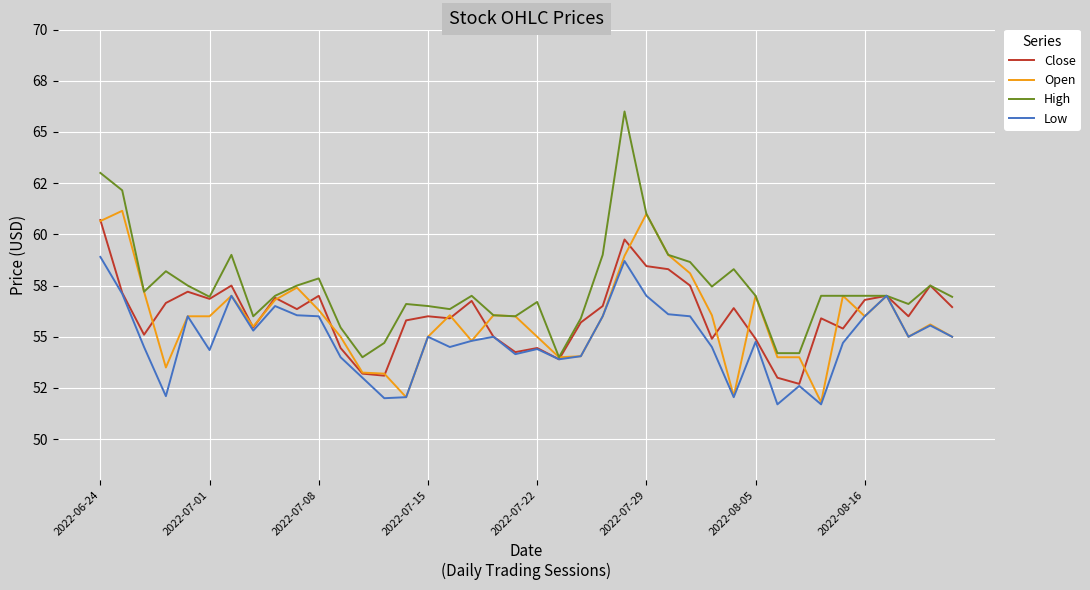

At how many categories does at least one series exceed 58?

10